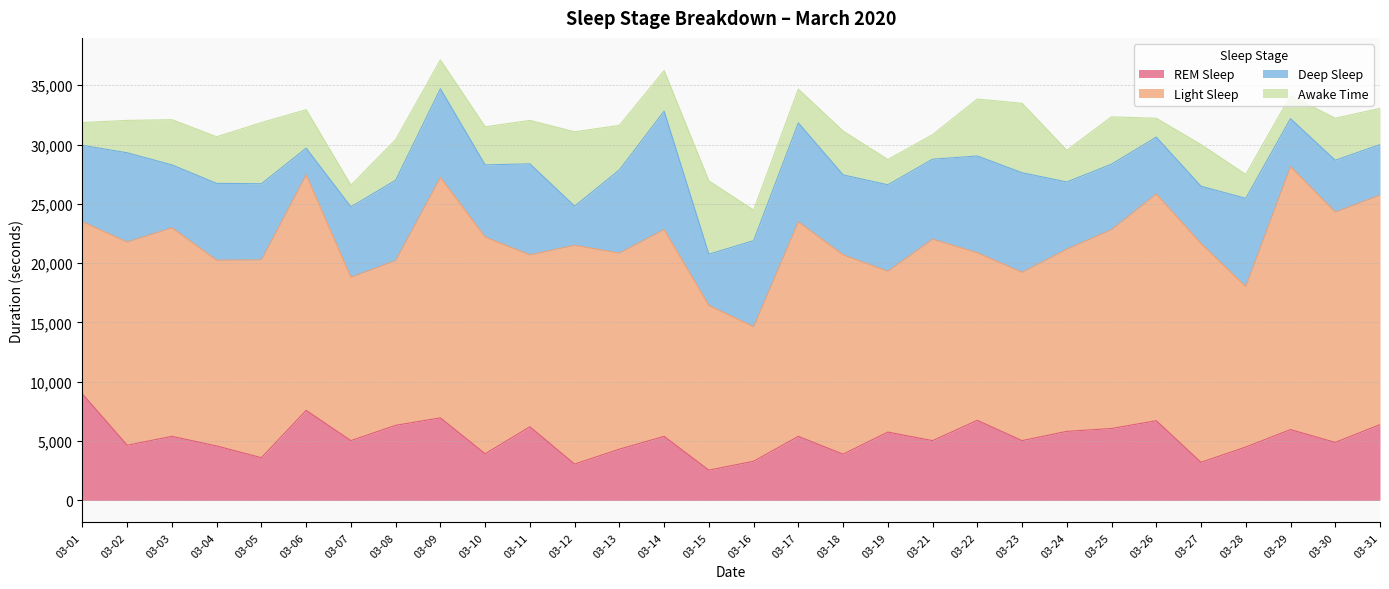

How many interior local valleys does the Light Sleep series have?

8